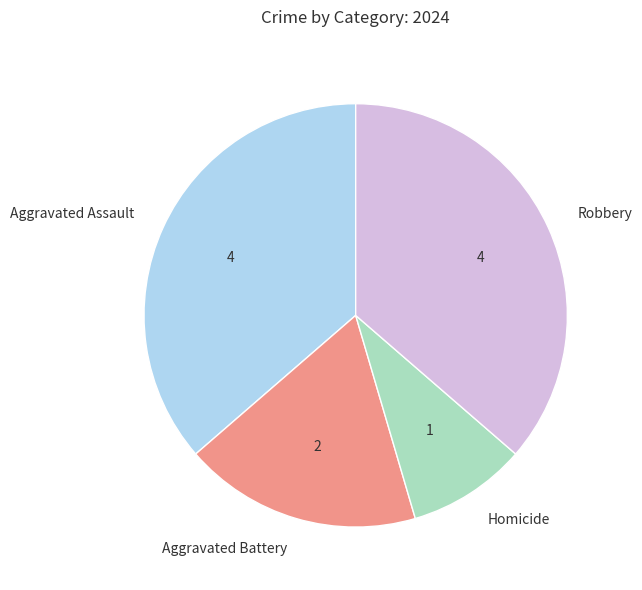

How many slices are in this pie chart?

4